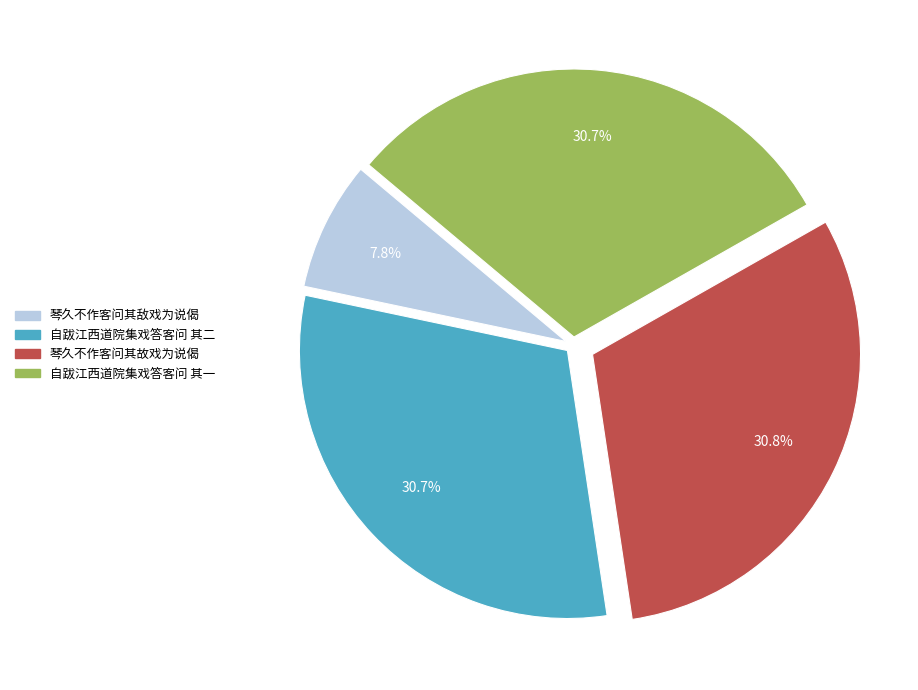

Is there a majority slice in this chart?

No